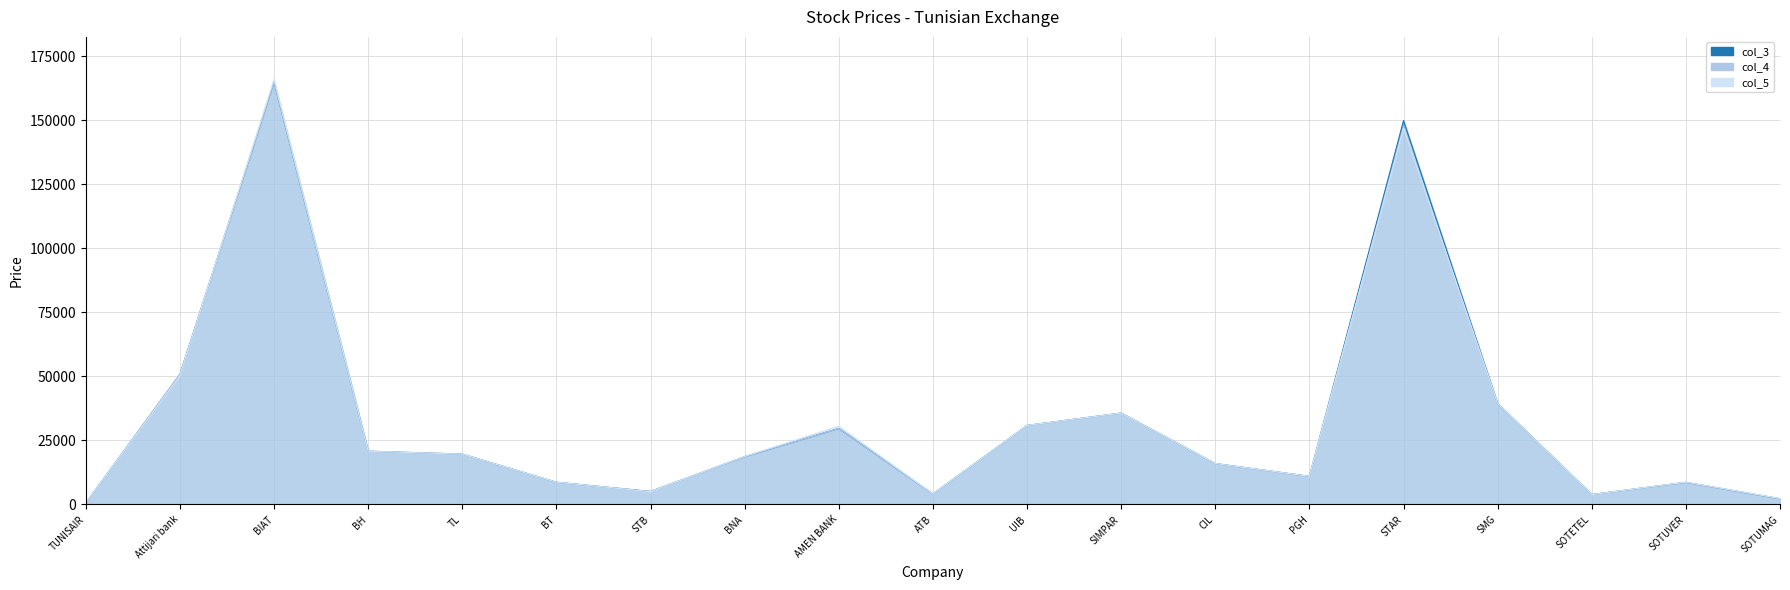

What is the label of the 10th point from the left?

ATB